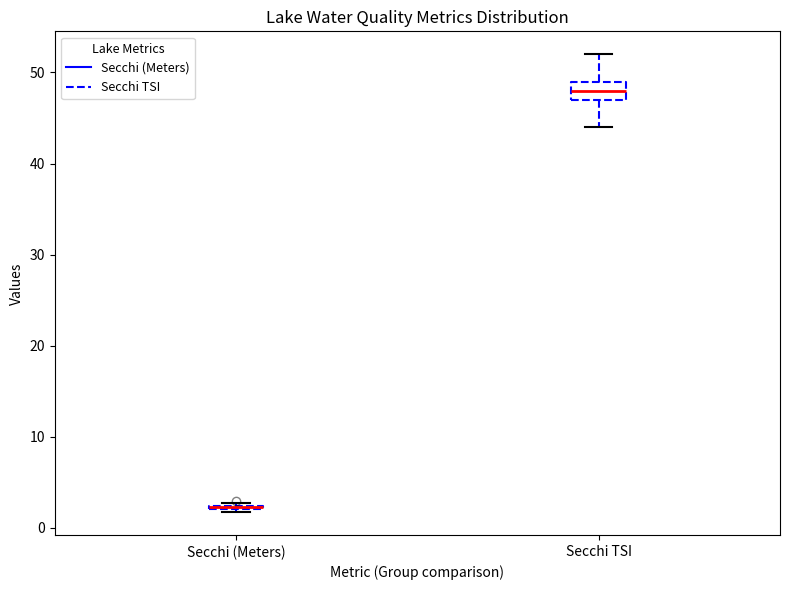

Reading left to right, transcribe this box plot: for each box, give where its median line is, the range the box spans, and where its two whiskers end, as read against the y-axis. The values are not printed on the chart, so give them approximately, as read against the axis.

Secchi (Meters): box collapsed to a line at 2, whiskers 2 to 3
Secchi TSI: median 48, box 47 to 49, whiskers 44 to 52